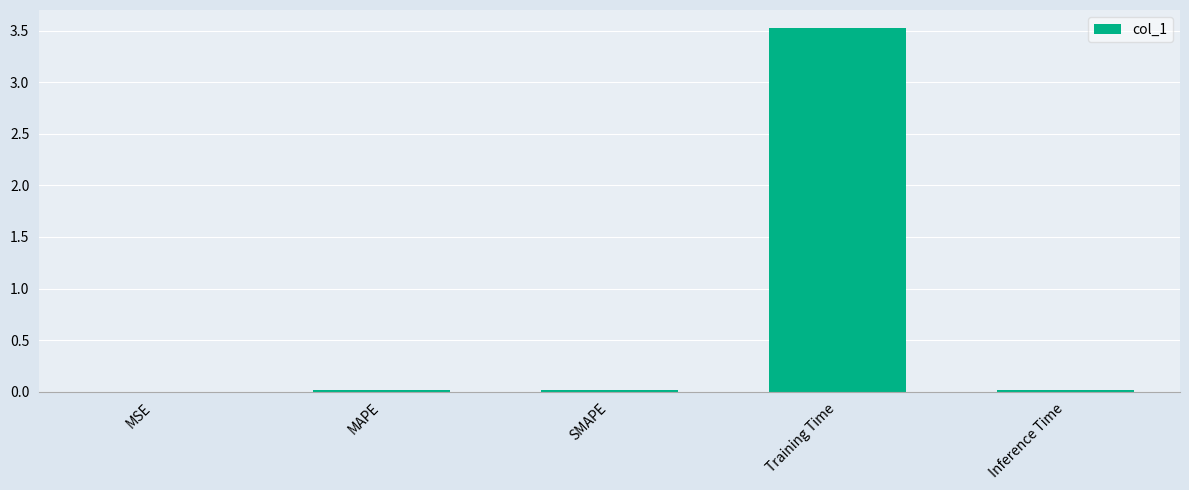

What is the sum of all values?

3.6